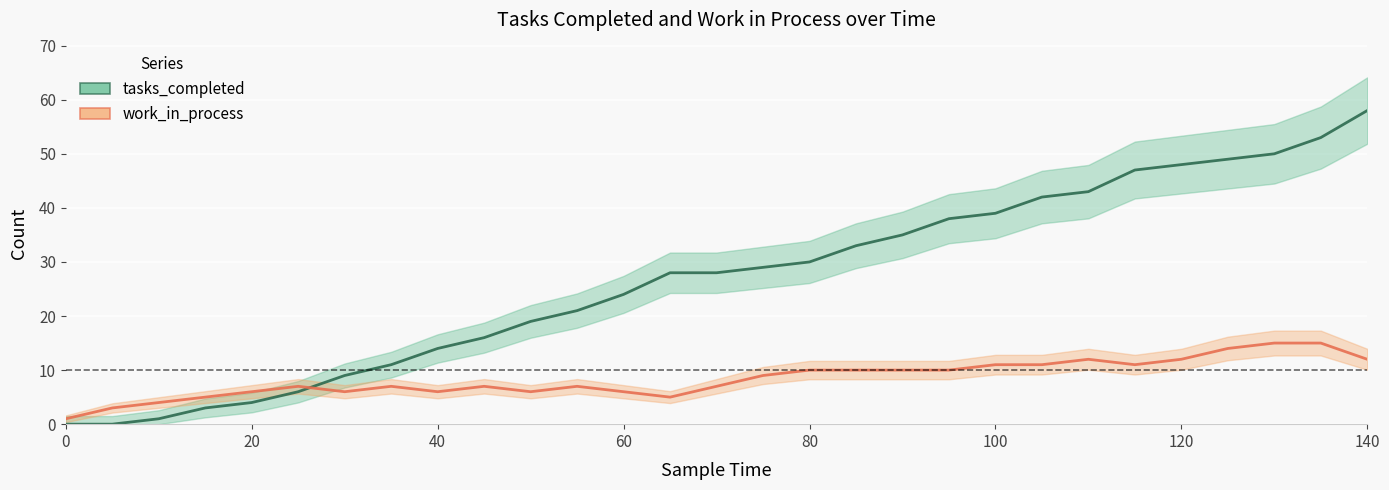

Where is the first local maximum for work_in_process?

25